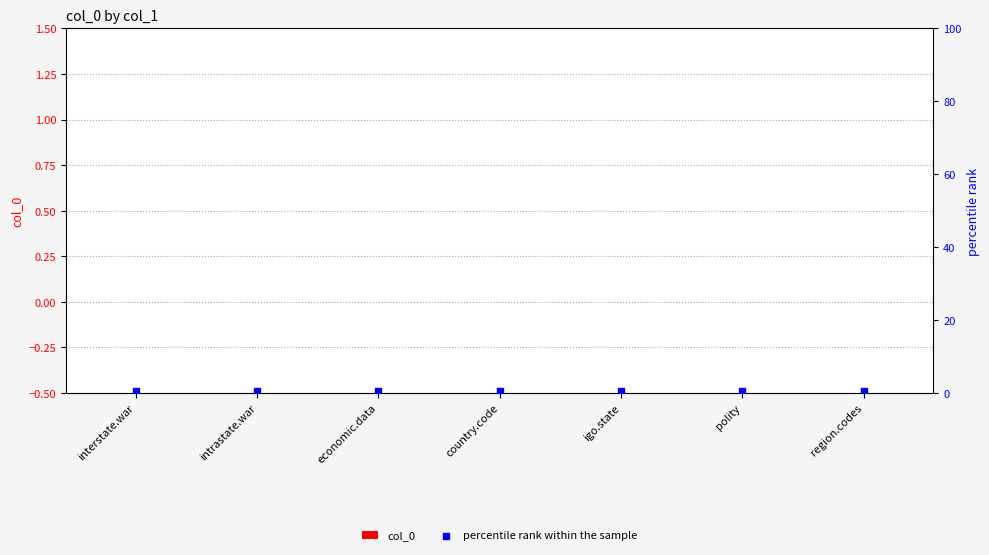

Which series has the largest Y range (max minus min)?

col_0